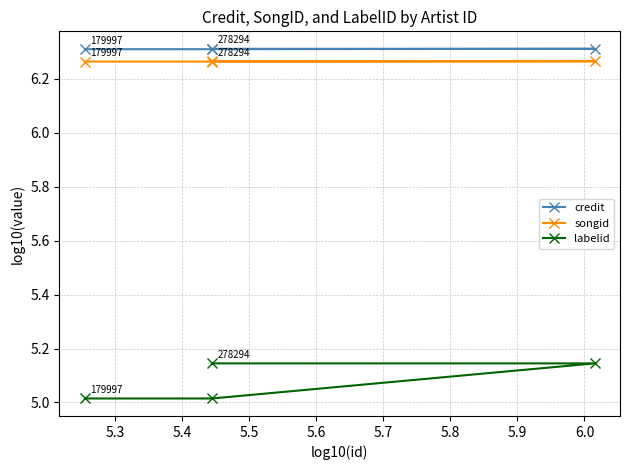

True or false: labelid and songid intersect in this chart.

False